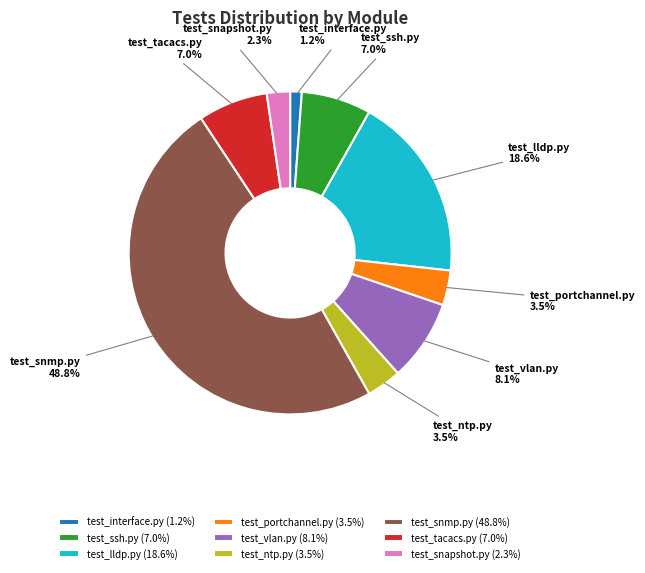

Does test_tacacs.py account for over 50% of the chart?

No